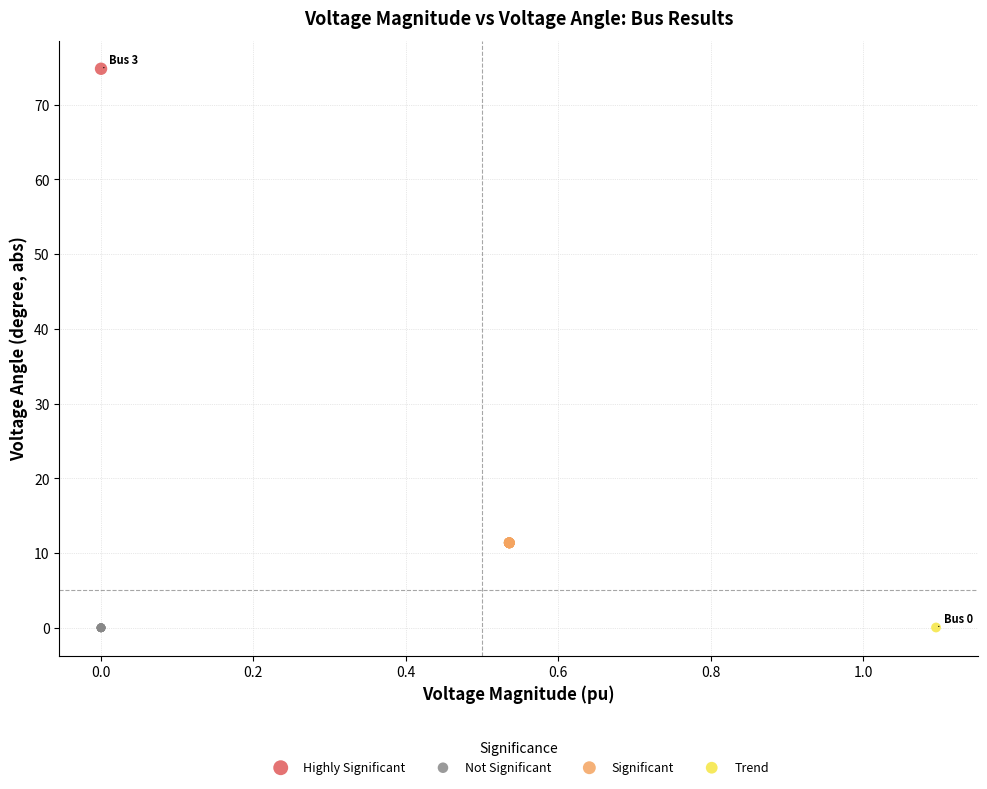

What are all the series names shown in the legend?

Highly Significant, Not Significant, Significant, Trend